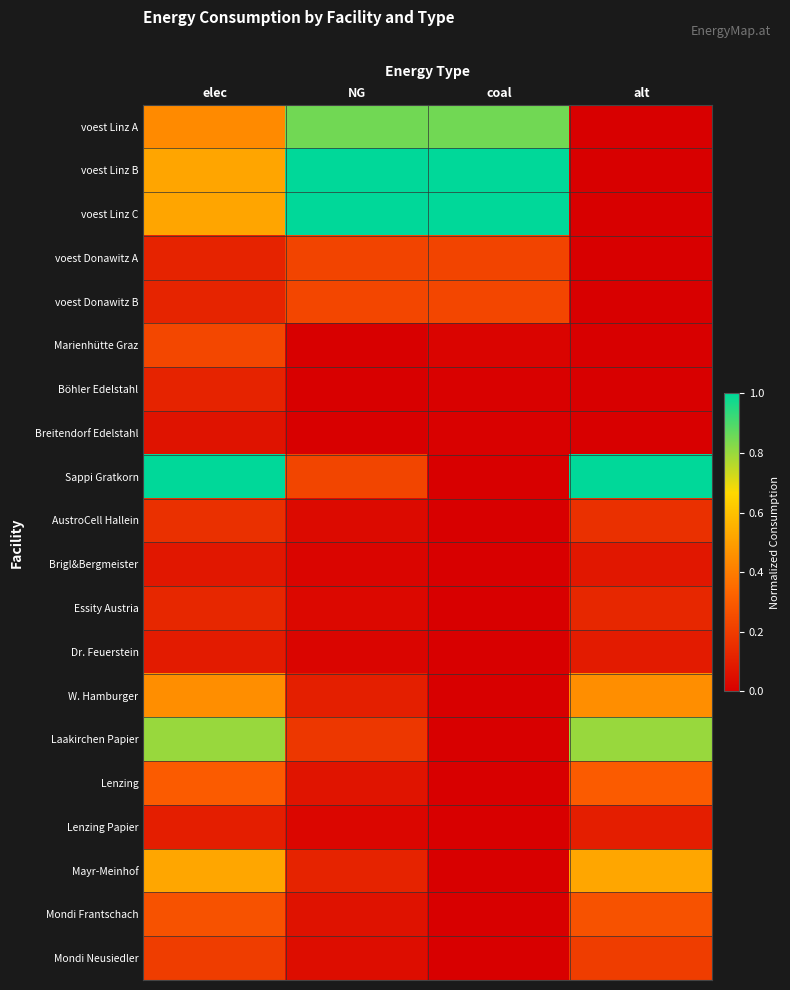

What is the total value across all series at NG?

4.2